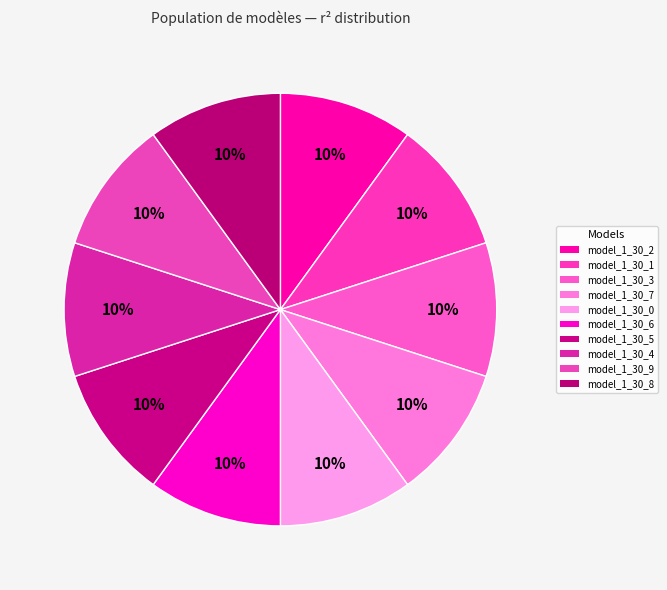

Do model_1_30_3 and model_1_30_0 together represent more than half of the pie?

No